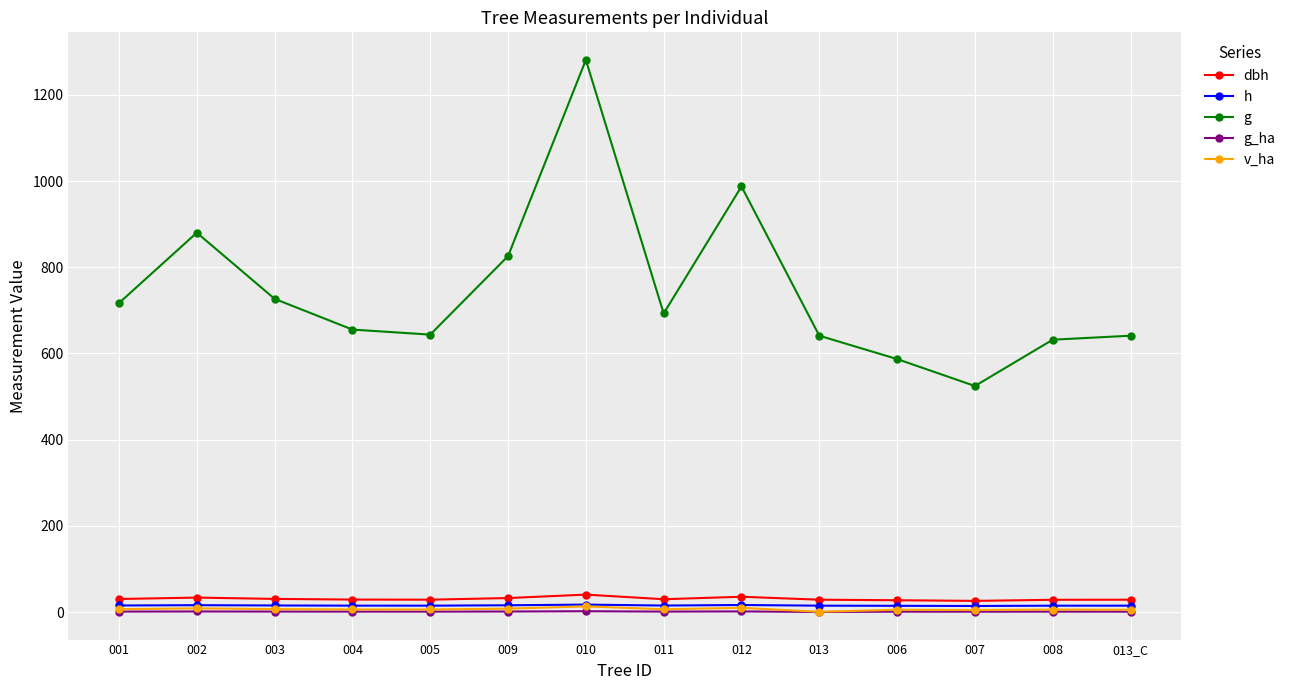

Which series has the largest total across all categories?

g